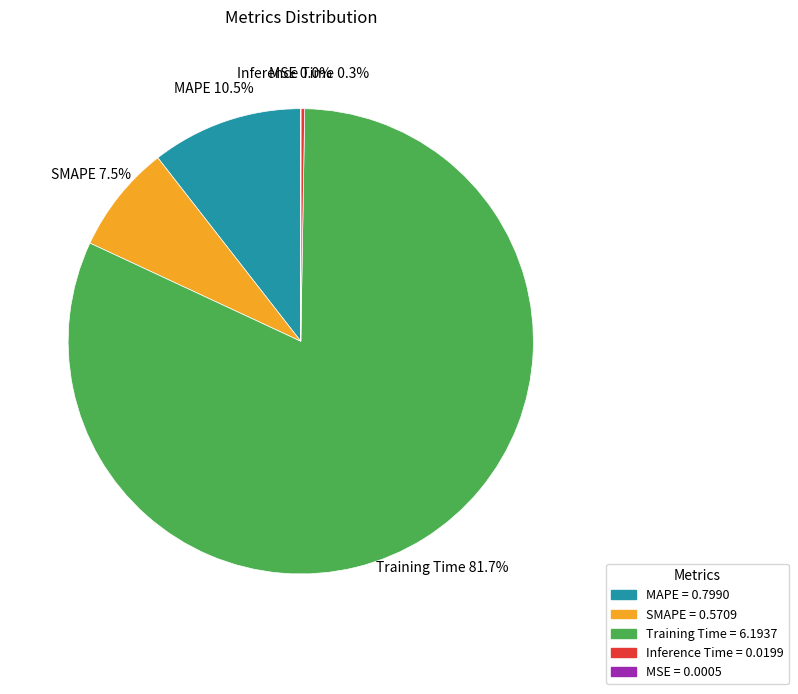

How much of the chart is everything except Training Time?

18.3%